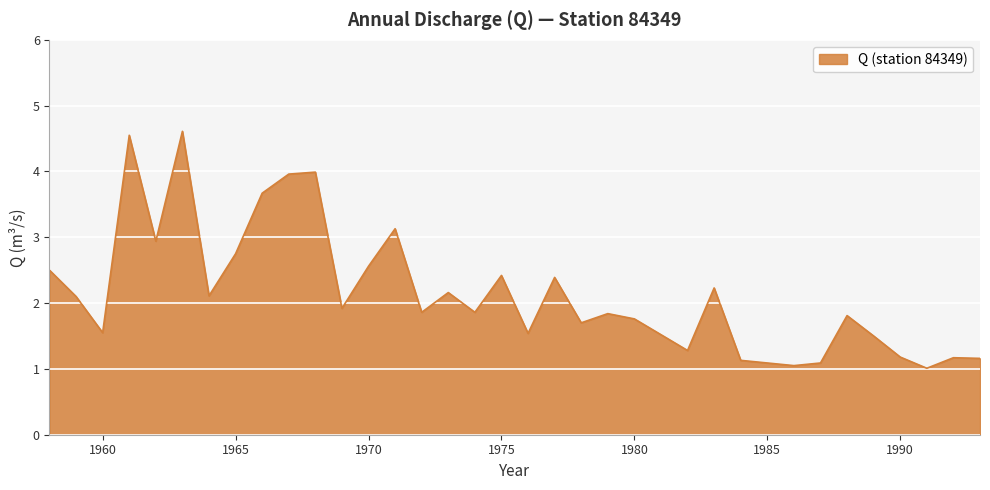

What is the minimum value shown in the chart?

1.0